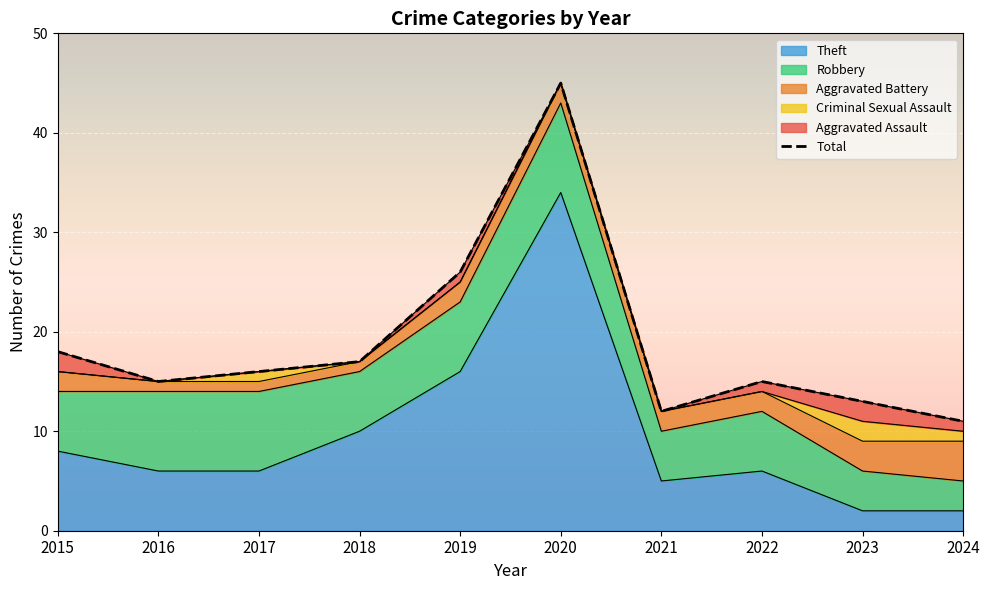

Which category has the highest value across all series?

2020